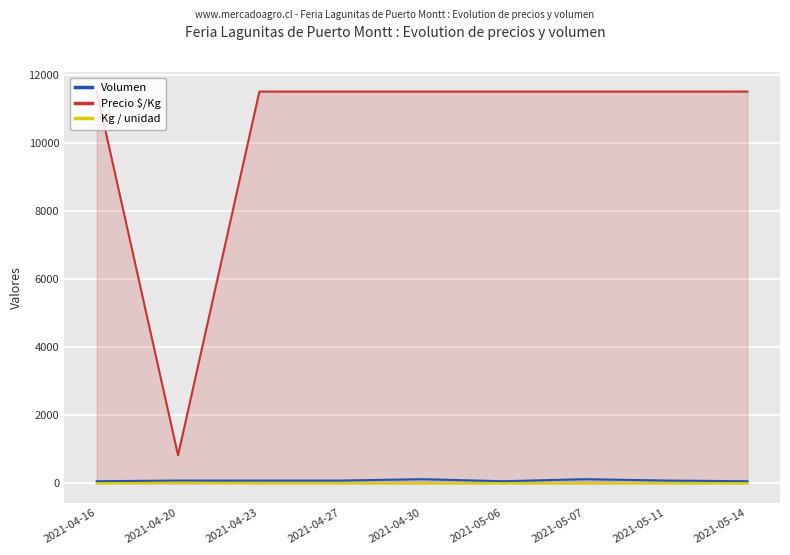

Which category has the lowest value in the Precio $/Kg series?

2021-04-20